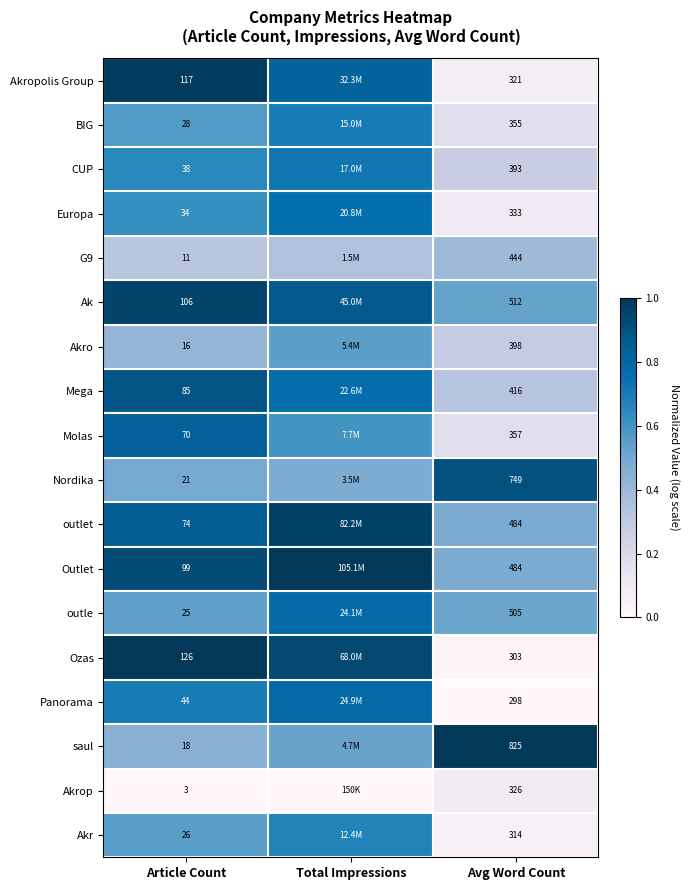

Rank the categories by Akropolis Group value from highest to lowest.

Article Count, Total Impressions, Avg Word Count